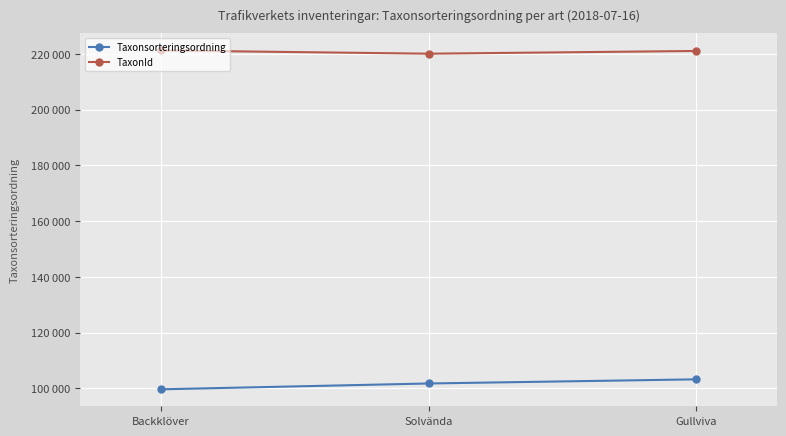

At Solvända, list the series in order from largest to smallest.

TaxonId, Taxonsorteringsordning